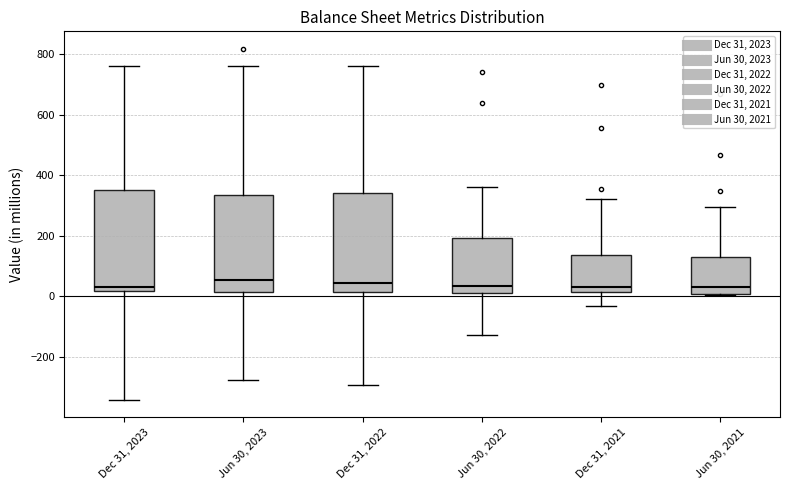

Where does the upper whisker of the box for Jun 30, 2021 end on the y-axis? The values are not printed on the chart, so give them approximately, as read against the axis.

300